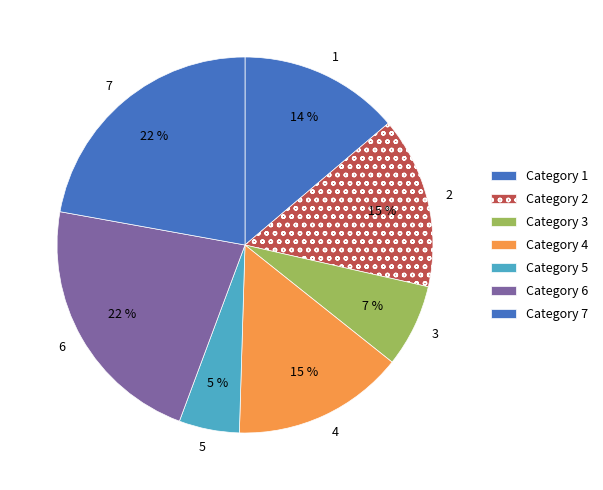

The 3 slice represents 7% of the pie. True or false?

True